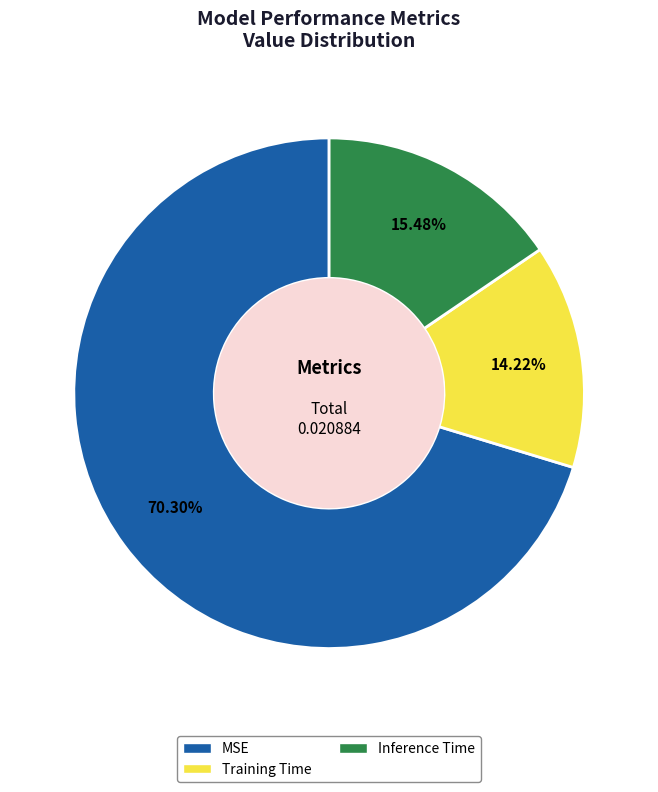

The Inference Time slice represents 7% of the pie. True or false?

False